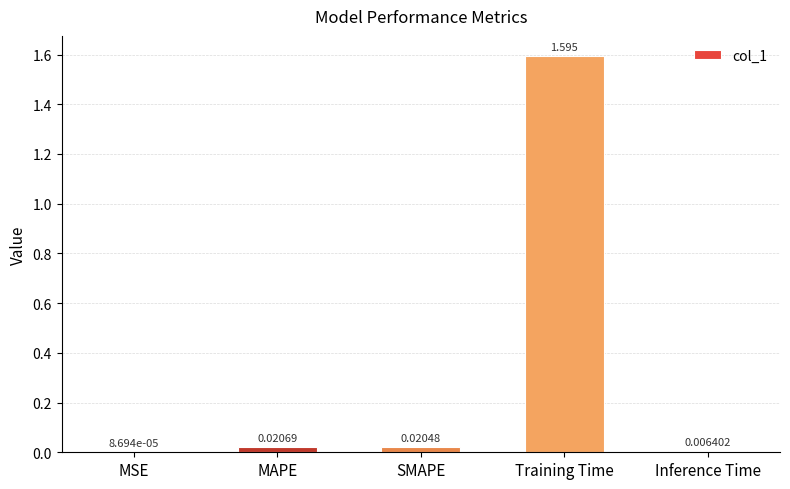

Which has a higher value, MSE or SMAPE?

SMAPE